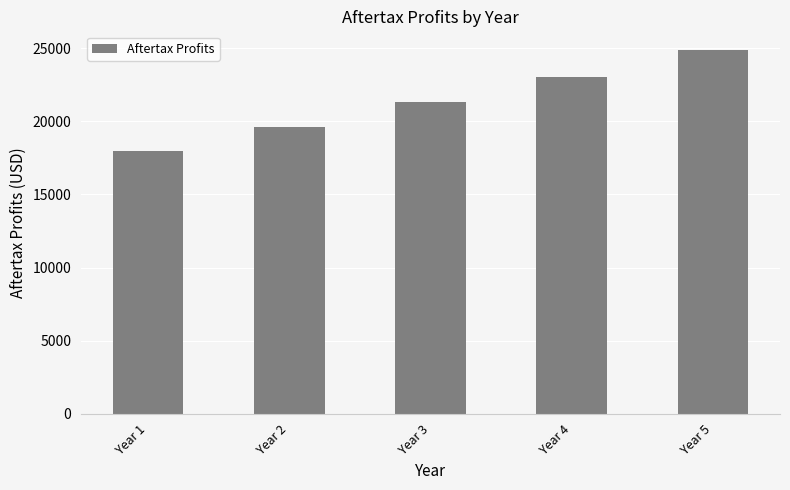

Reading left to right, extract all data points from this chart.

Year 1=18000.0	Year 2=19602.0	Year 3=21294.3	Year 4=23069.9	Year 5=24917.9